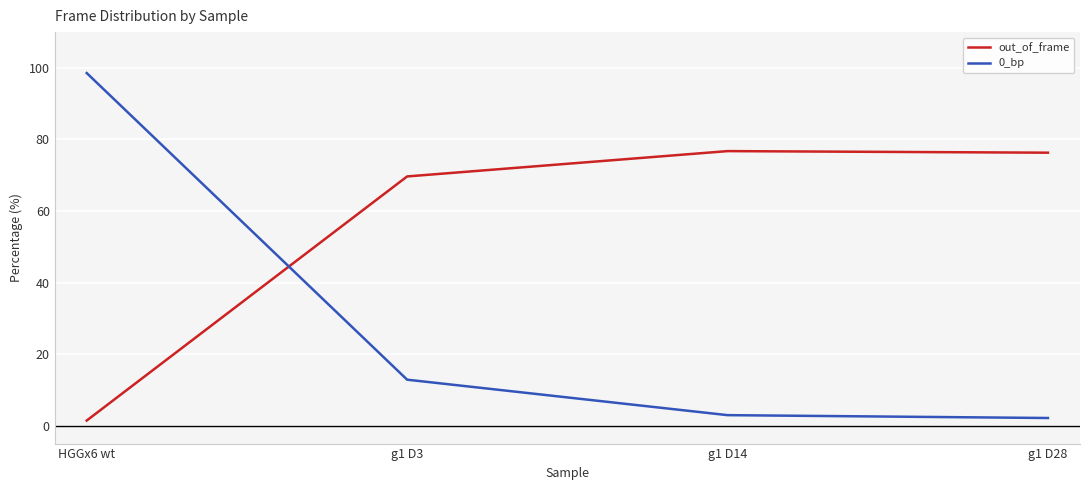

What is the sum of all out_of_frame values?

224.1